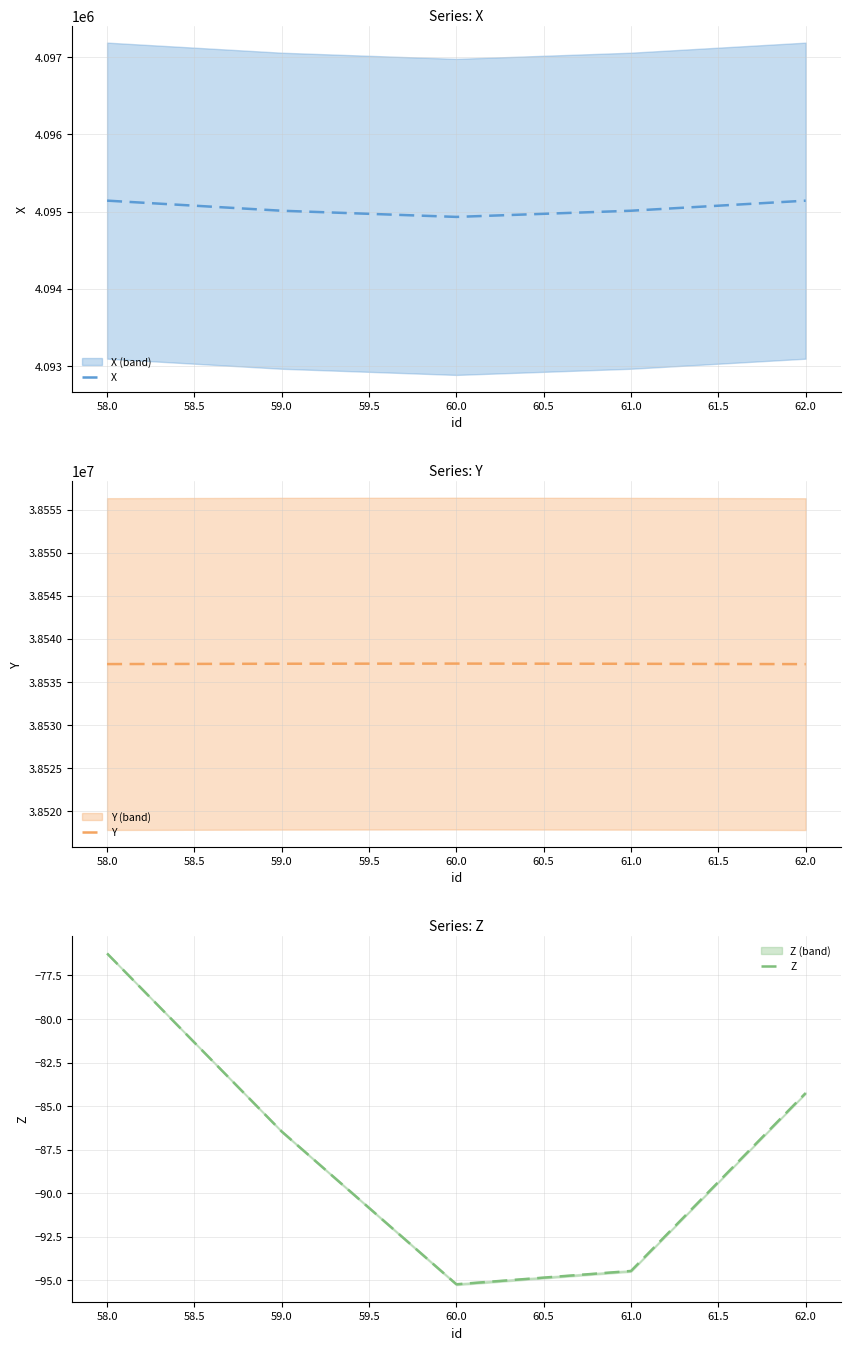

What is the value of the X point at the 4th from the left?

4095011.3